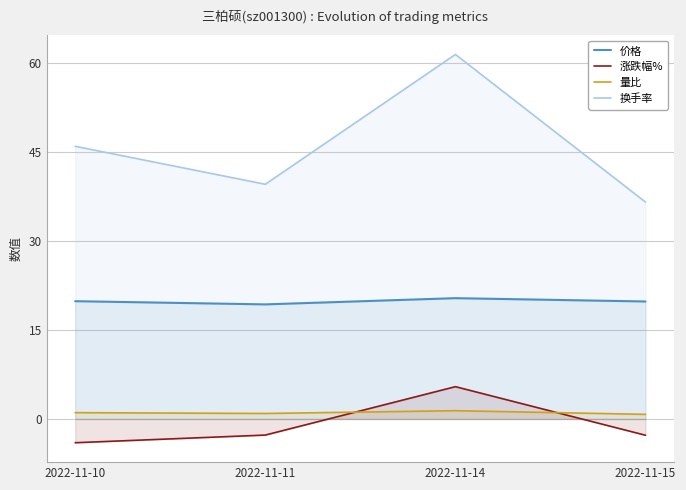

What is the difference between the maximum and minimum values in the 价格 series?

1.1